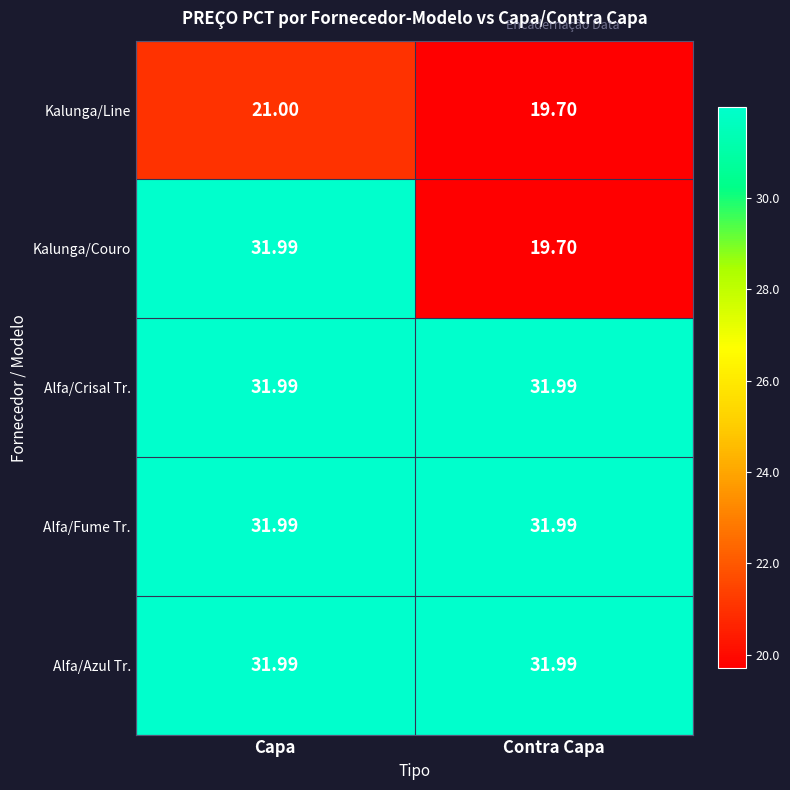

Which category has the lowest value in the Kalunga/Line series?

Contra Capa